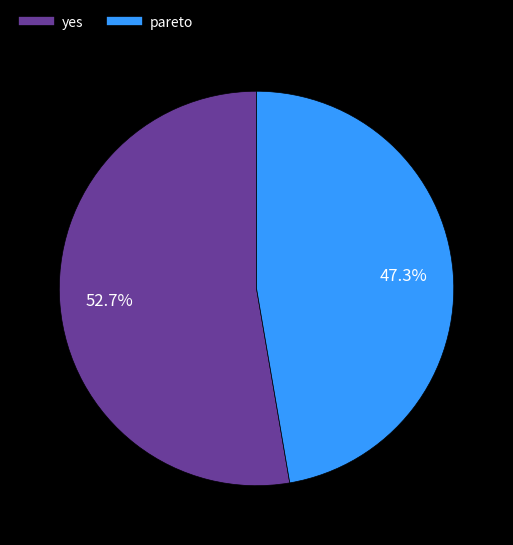

Does any single category account for the majority?

Yes